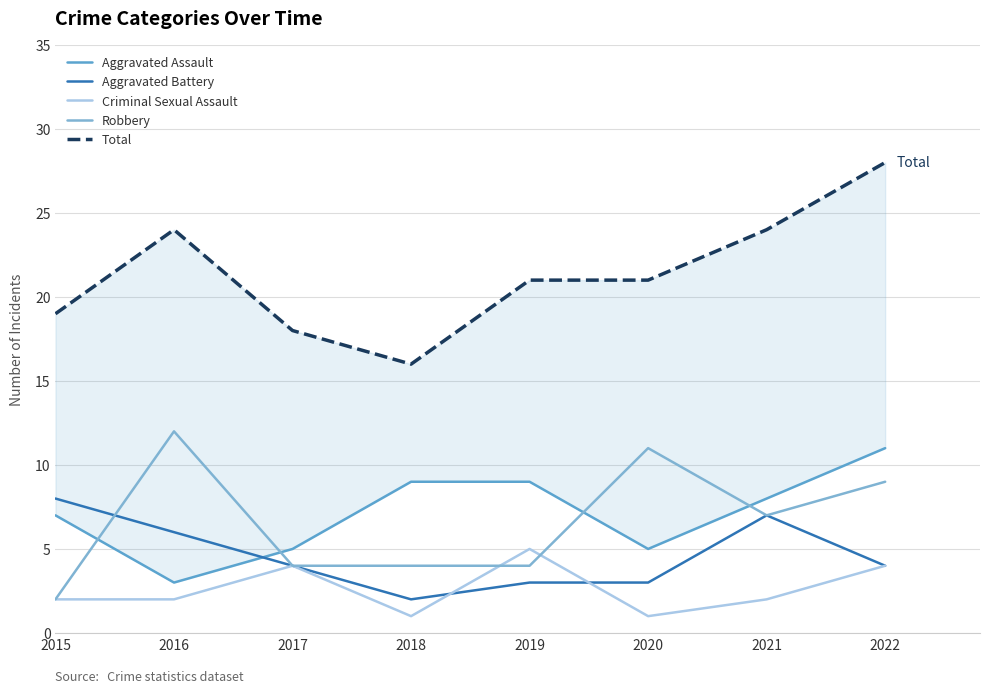

What is the difference between the Criminal Sexual Assault values at 2017 and 2016?

2